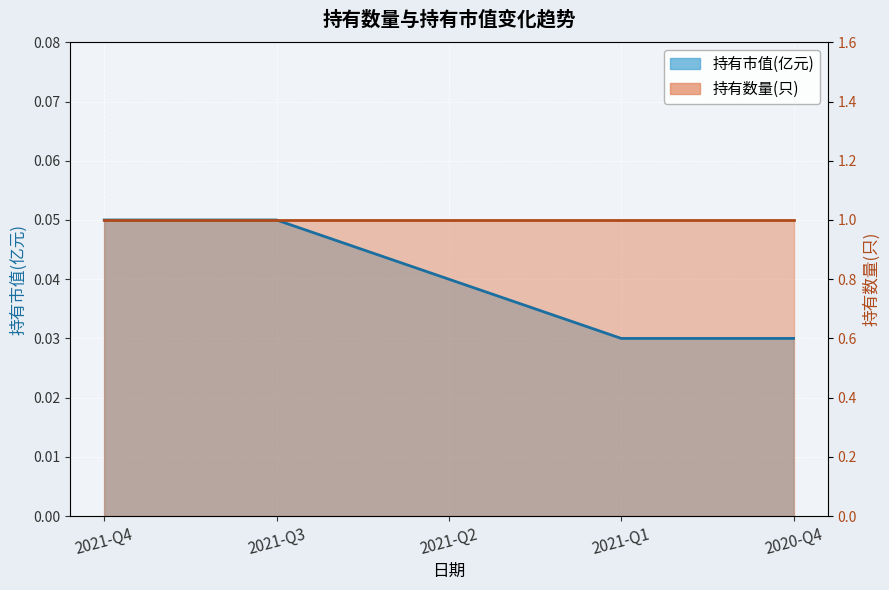

Between 2021-Q3 and 2021-Q2, which is larger?

2021-Q3